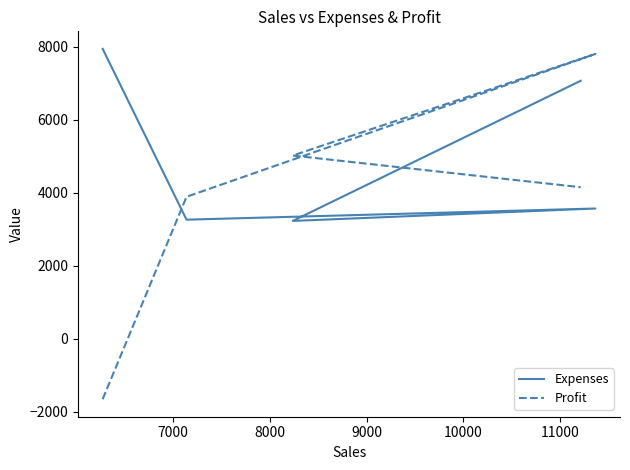

Count the number of categories in the chart.

5